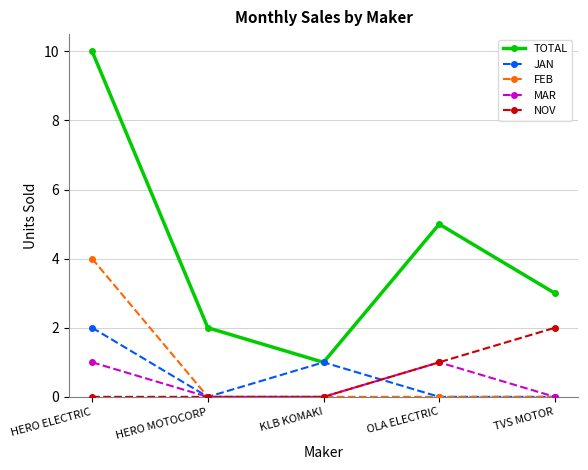

How many JAN values are between 0 and 1?

4